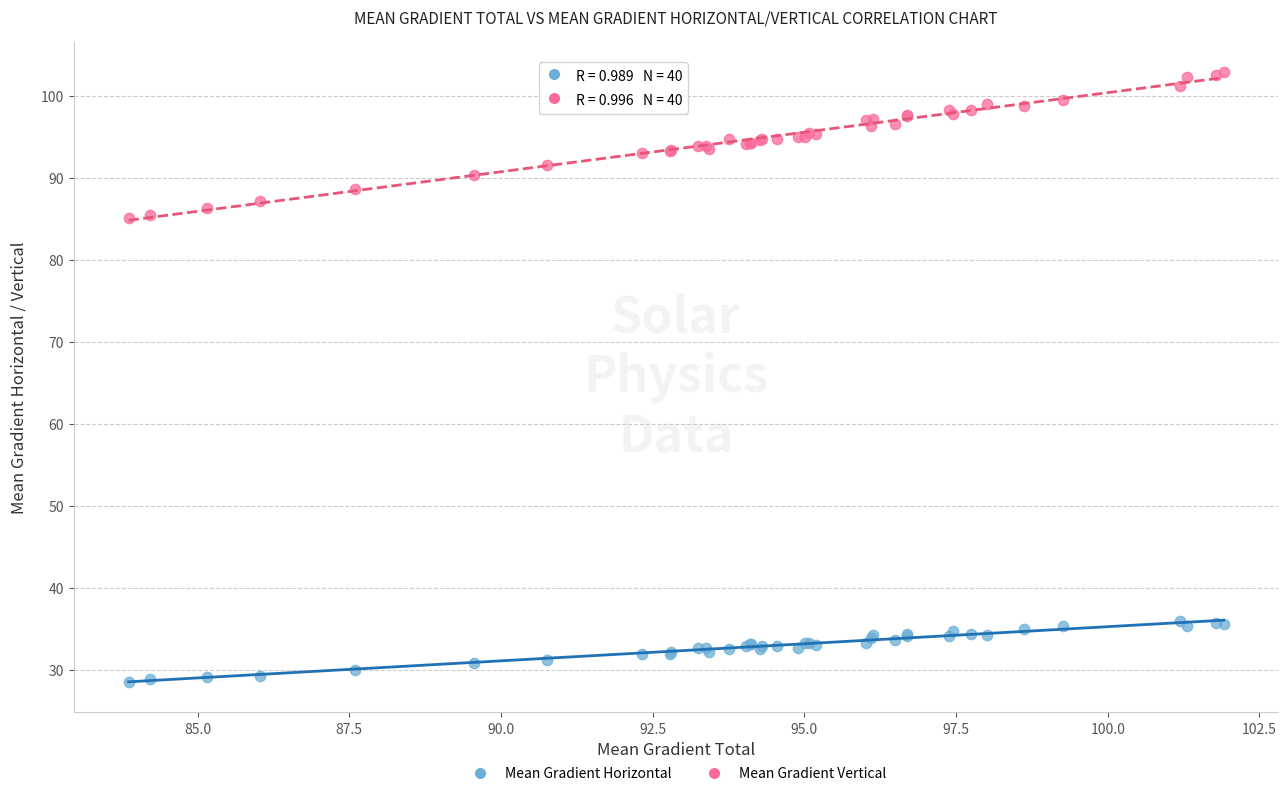

What is the X range (max minus min) for the scatter plot?

18.0